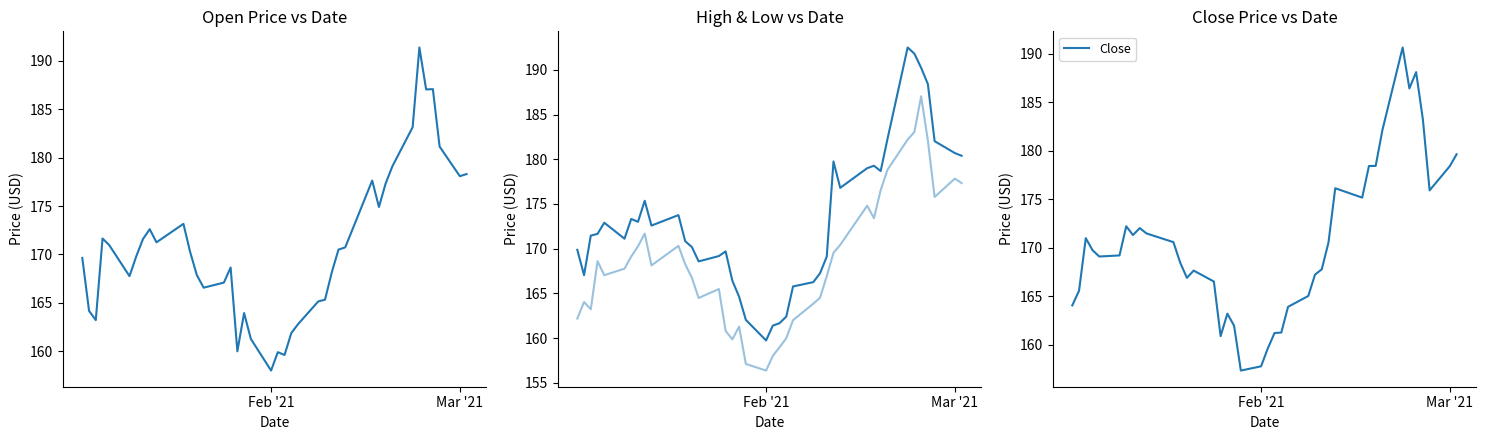

Is this an area chart (filled region under the line)?

No